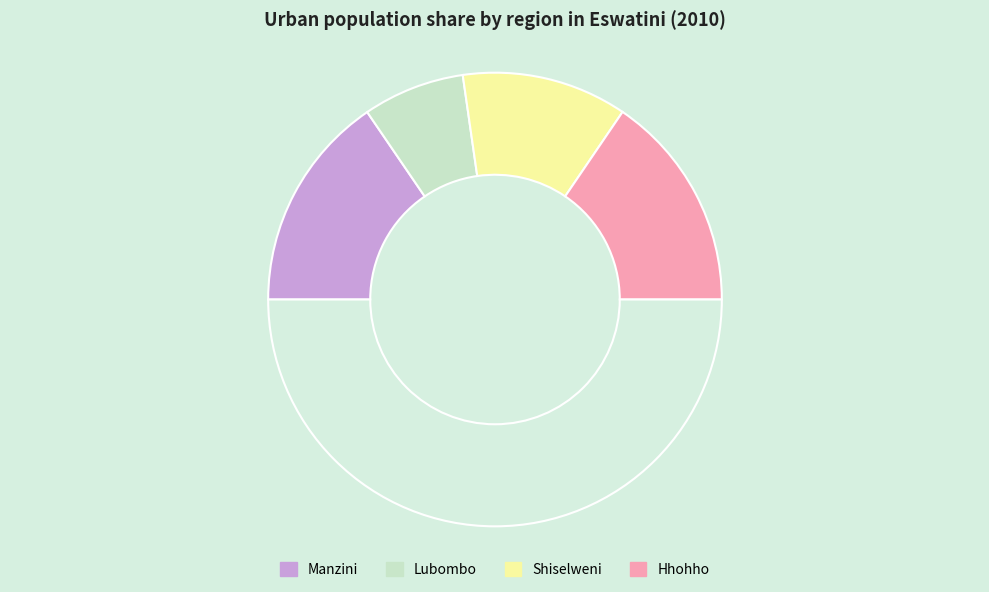

How many segments does this pie chart have?

5